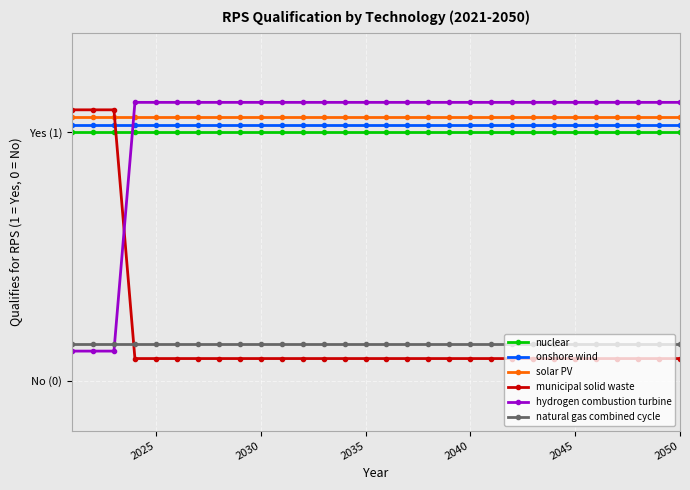

Which series has the largest total across all categories?

solar PV